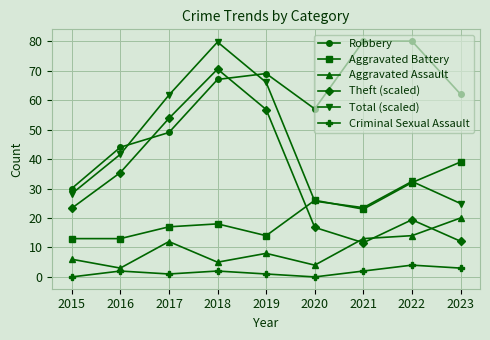

Does the chart have visible grid lines?

Yes